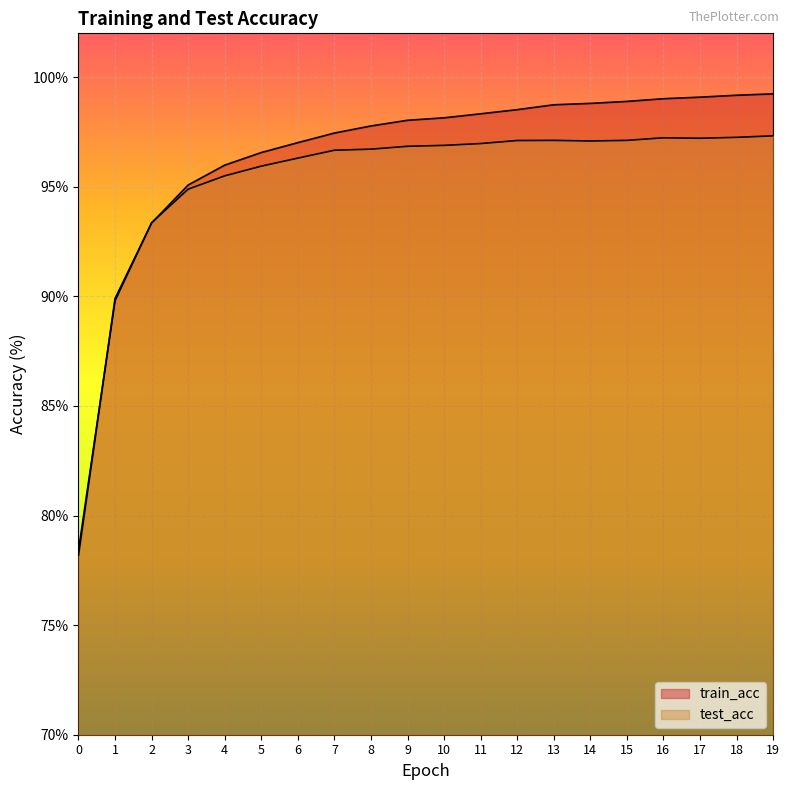

Between 10 and 4, which is larger?

10